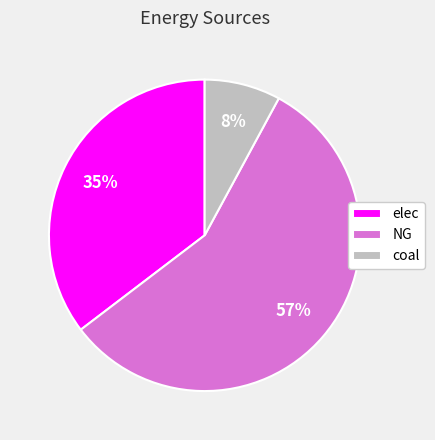

To the nearest percent, what portion does NG represent?

57%